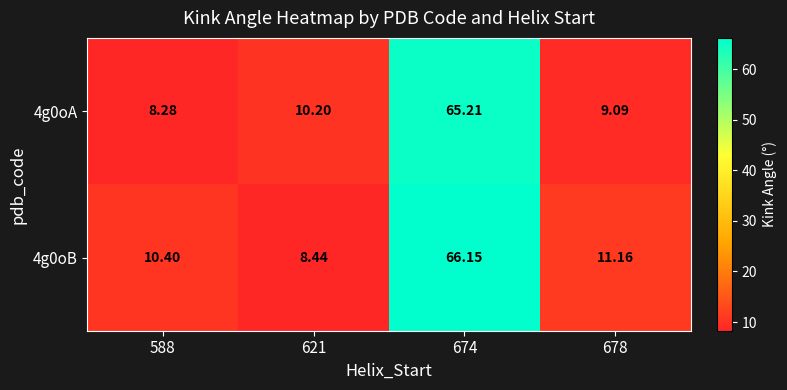

Is the value of 4g0oA at 588 greater than the value of 4g0oB at 674?

No